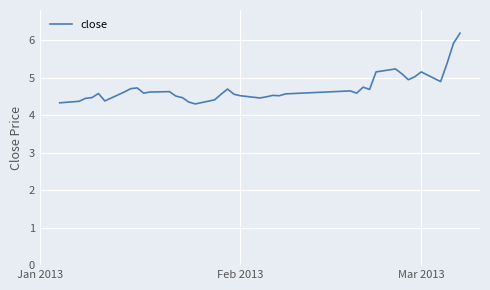

What is the maximum value shown in the chart?

6.2